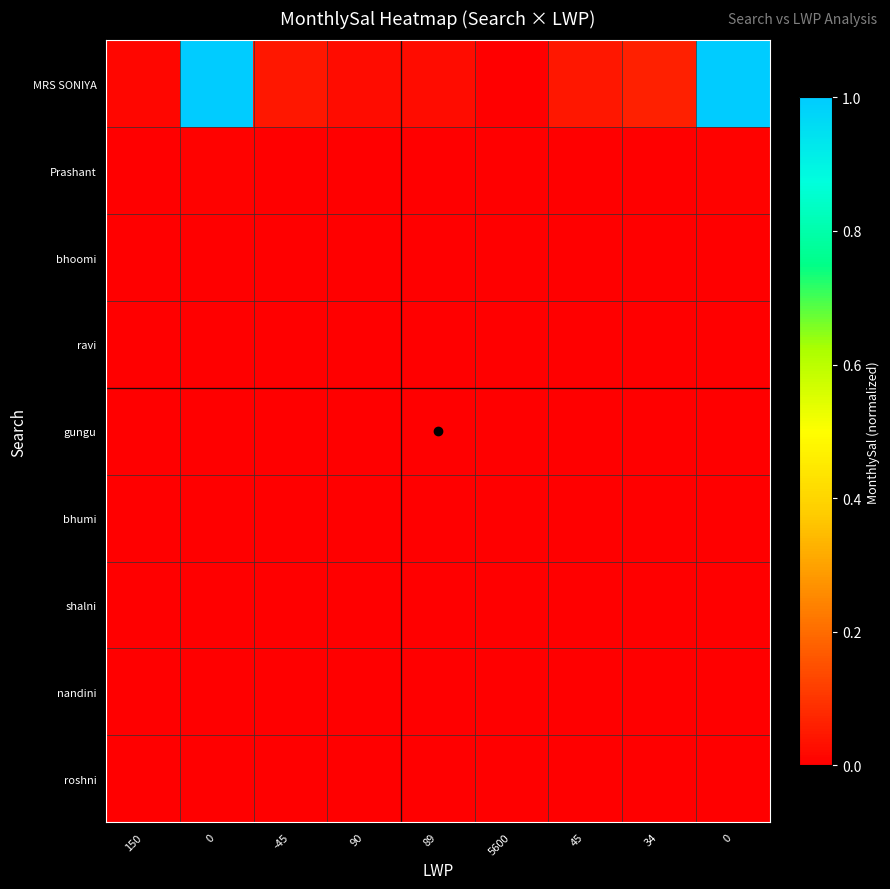

List the series in order of their peak value, lowest first.

ravi, gungu, roshni, nandini, shalni, bhumi, bhoomi, Prashant, MRS SONIYA